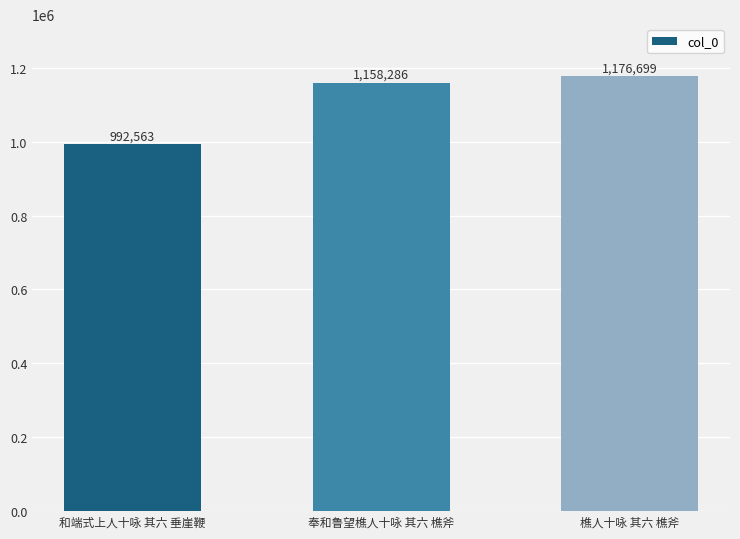

Reading right to left, transcribe all the data shown in this chart.

1176699	1158286	992563